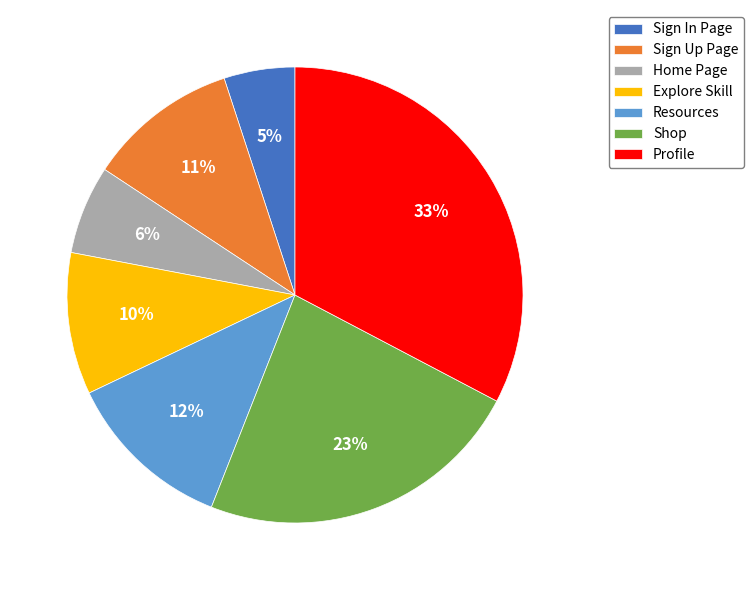

The Resources slice represents 19% of the pie. True or false?

False